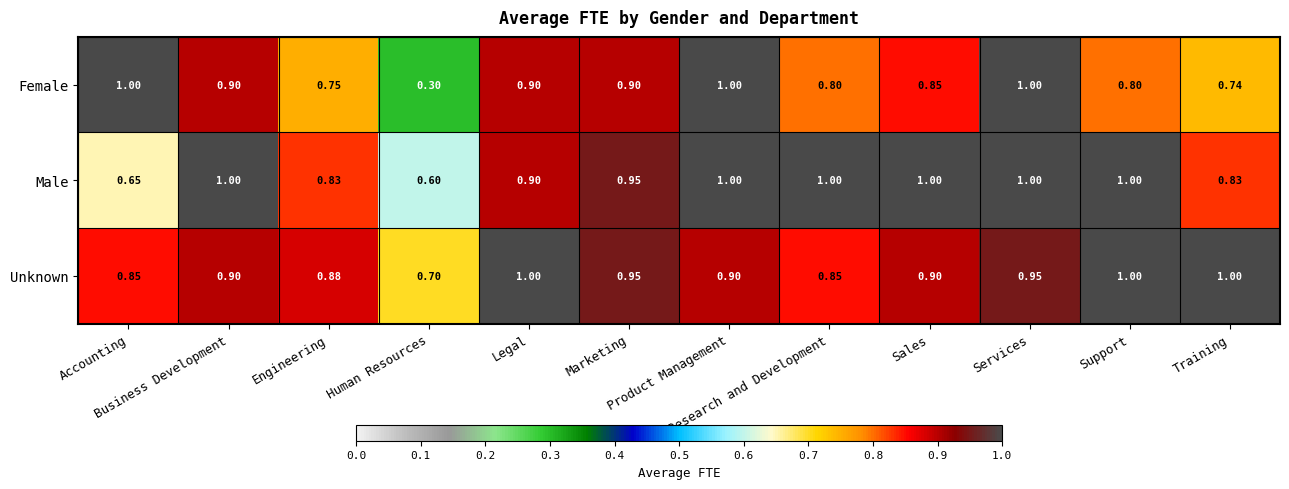

Which series changed the most between Research and Development and Support?

Unknown